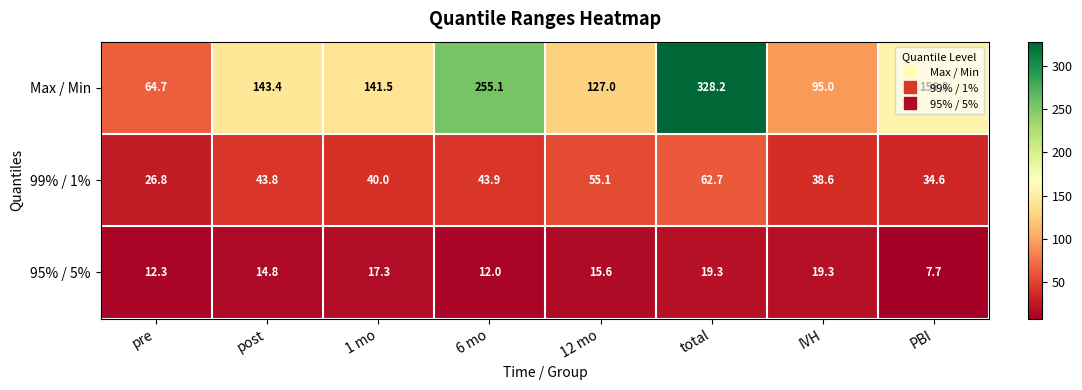

At which label is Max / Min closest to 196?

PBI